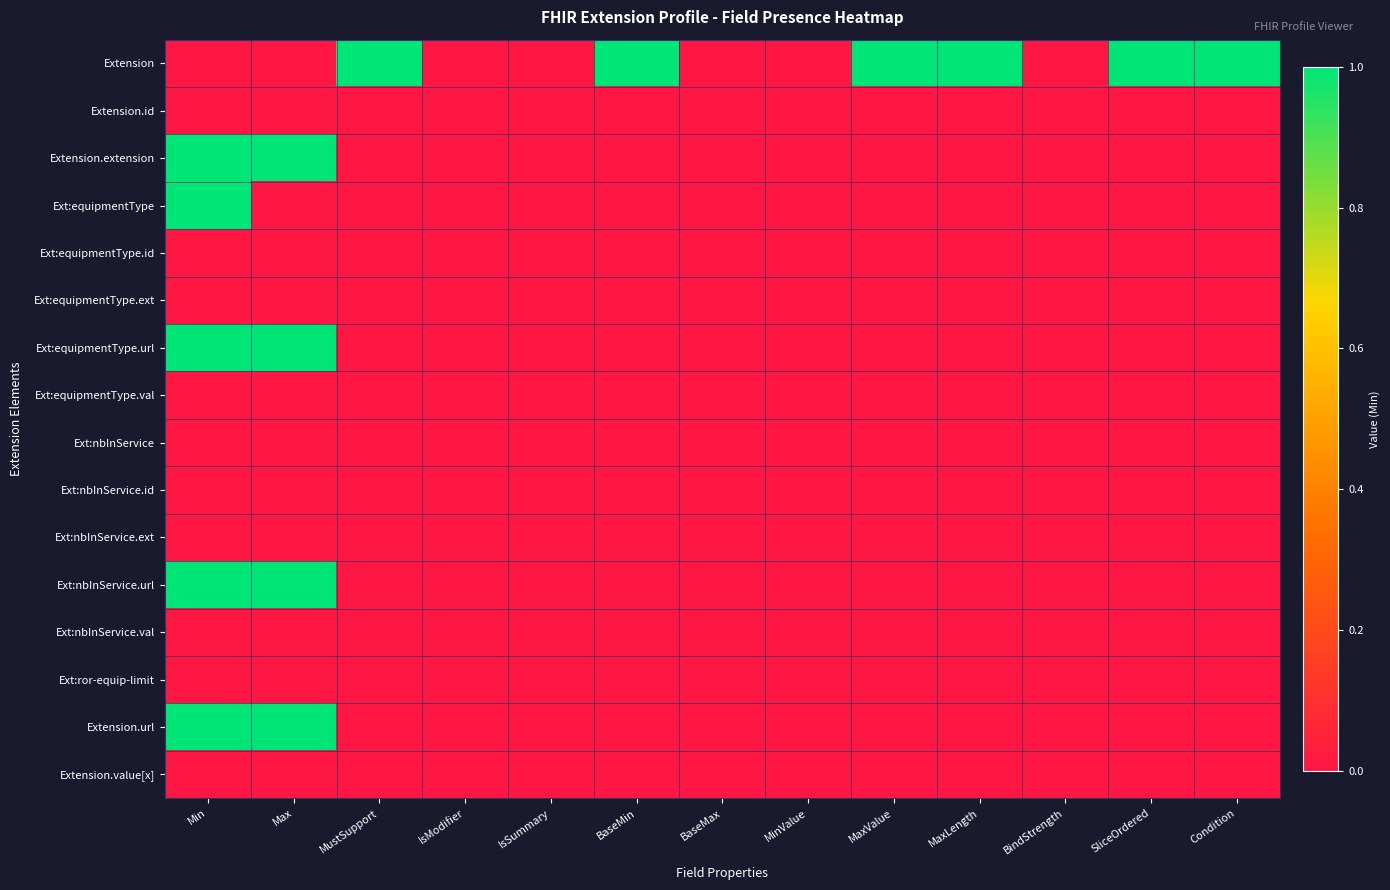

What is the total value across all series at Min?

5